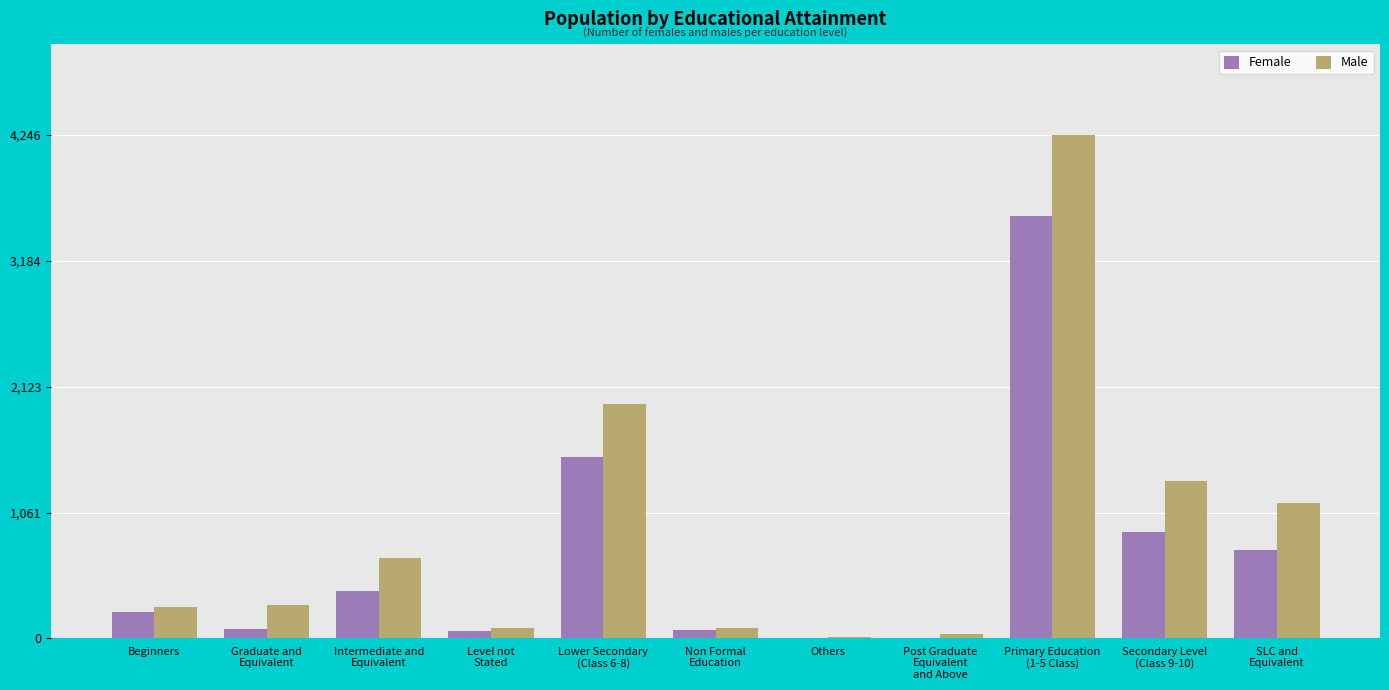

Are the bars grouped side by side (vs. stacked)?

Yes